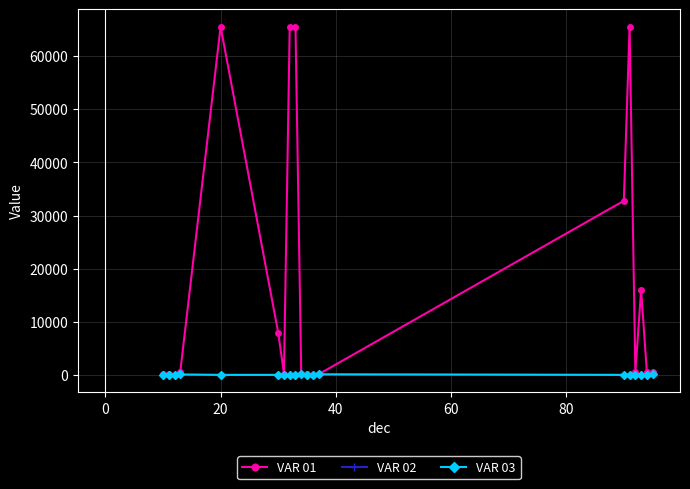

What are all the series names shown in the legend?

VAR 01, VAR 02, VAR 03